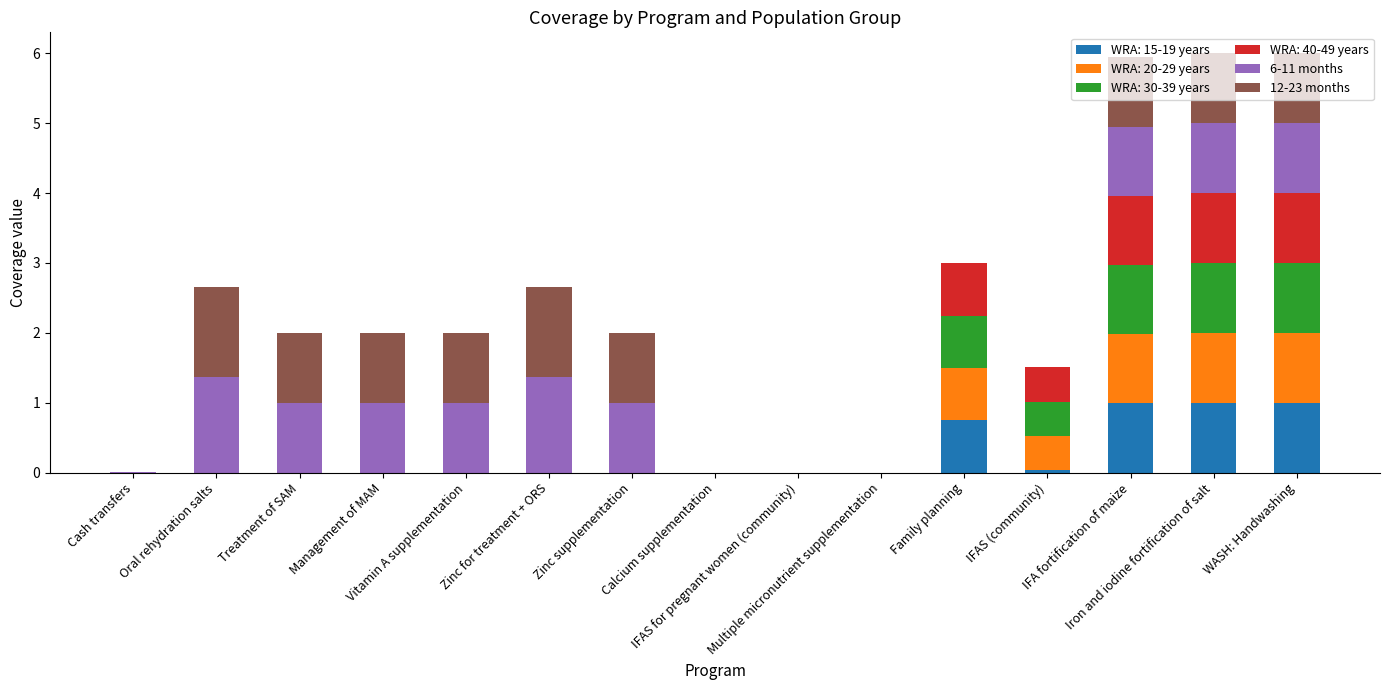

How many distinct data groups are displayed?

6